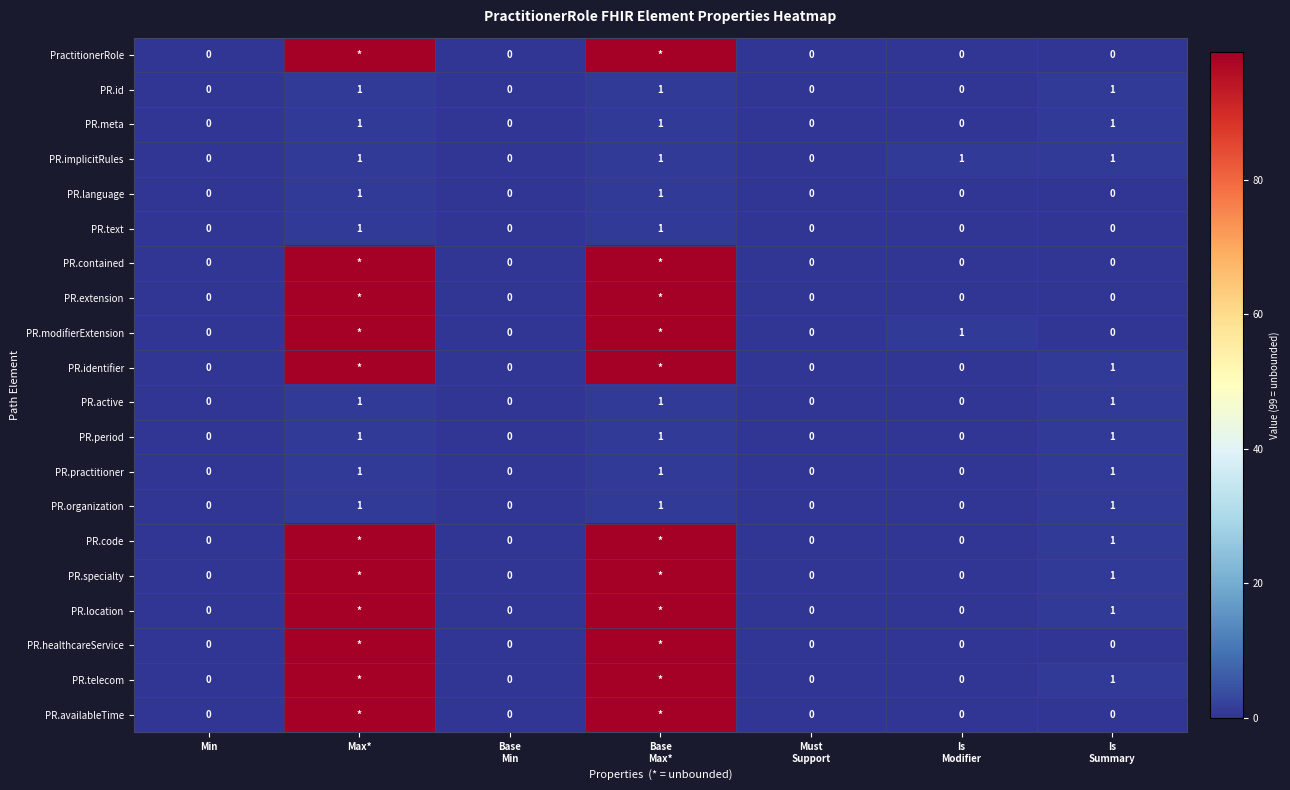

How many categories are shown in the chart?

7